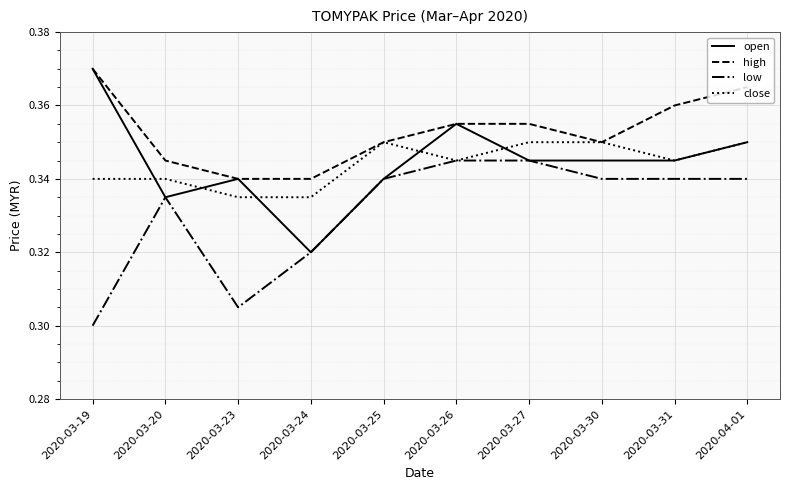

At which category is the sum across all series the highest?

2020-04-01